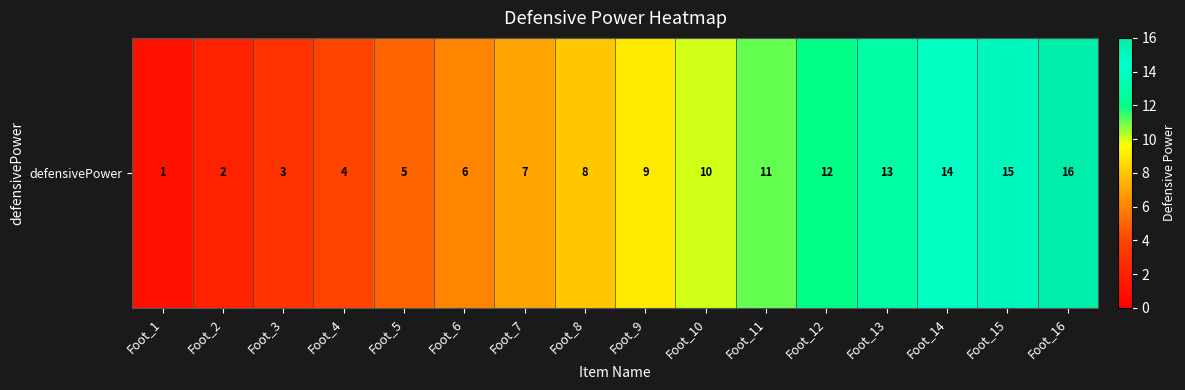

Reading left to right, list all the values displayed in this chart.

Foot_1=1	Foot_2=2	Foot_3=3	Foot_4=4	Foot_5=5	Foot_6=6	Foot_7=7	Foot_8=8	Foot_9=9	Foot_10=10	Foot_11=11	Foot_12=12	Foot_13=13	Foot_14=14	Foot_15=15	Foot_16=16